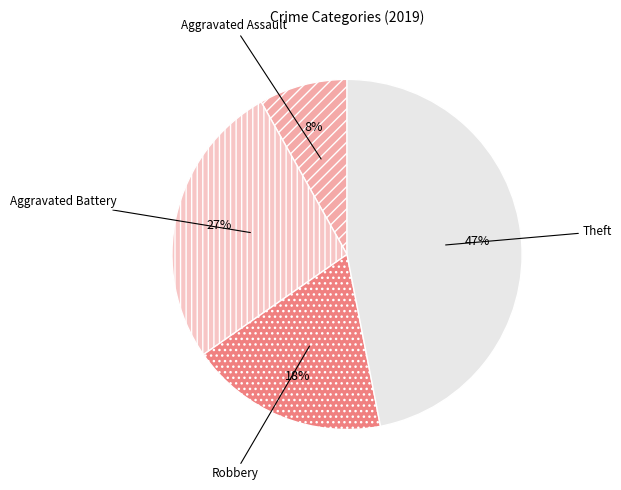

To the nearest percent, what is the average slice percentage?

25%